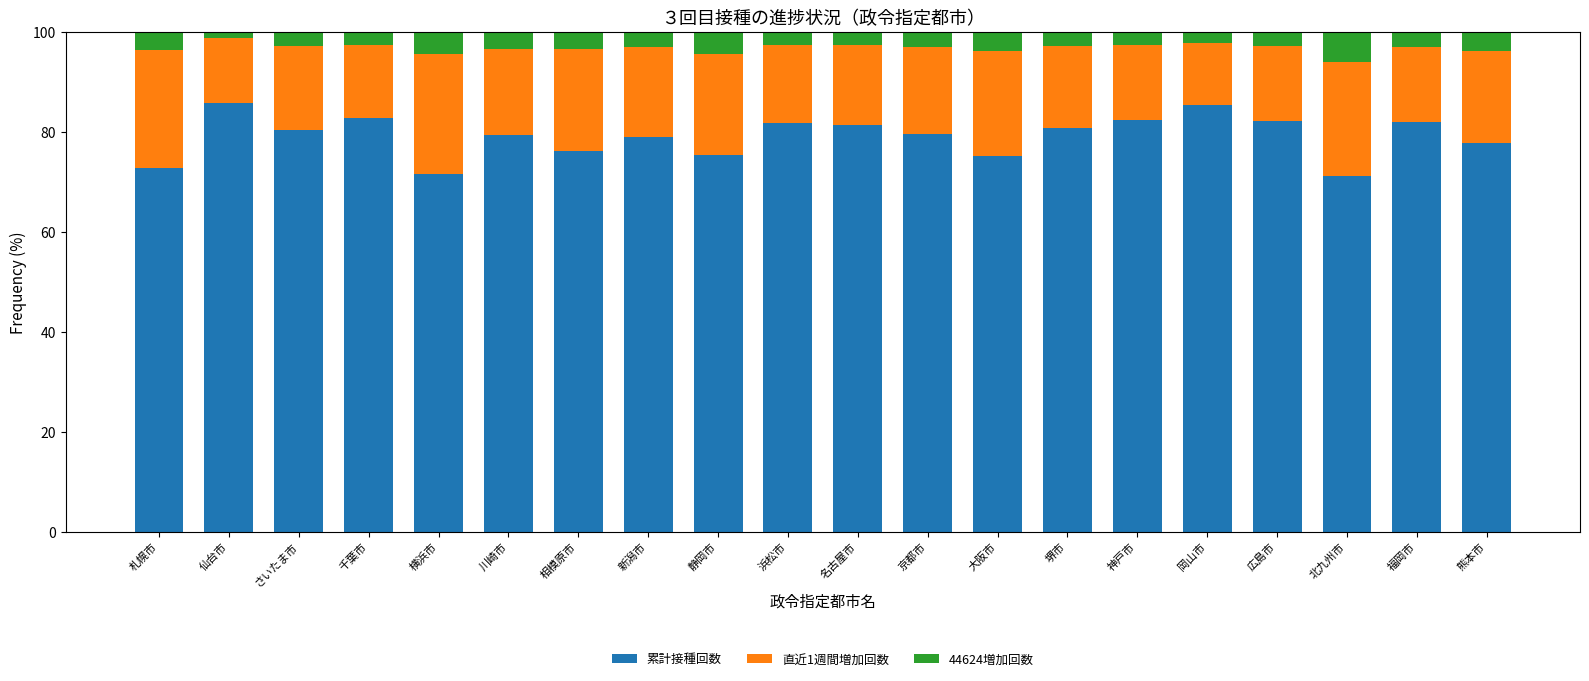

True or false: 累計接種回数 has a value of 15.9 at 新潟市.

False